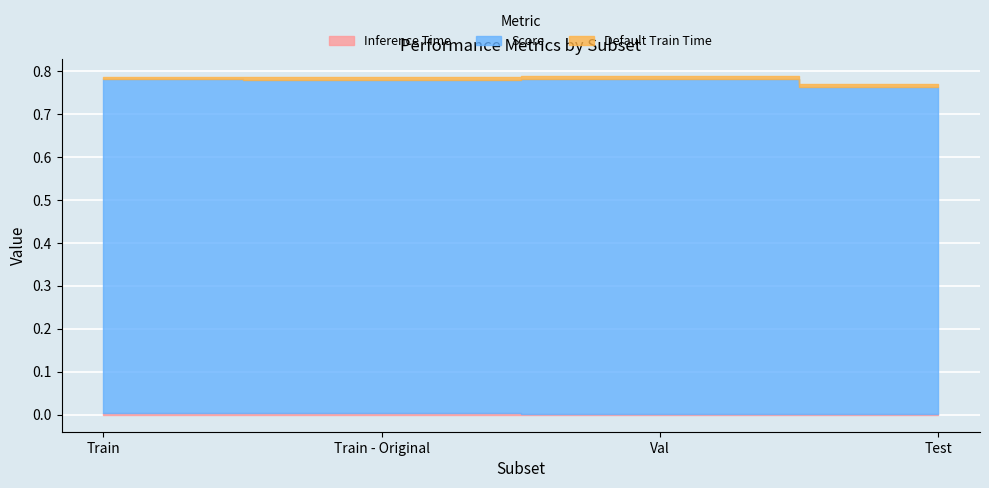

What is the difference between the highest and lowest values at Val?

0.8